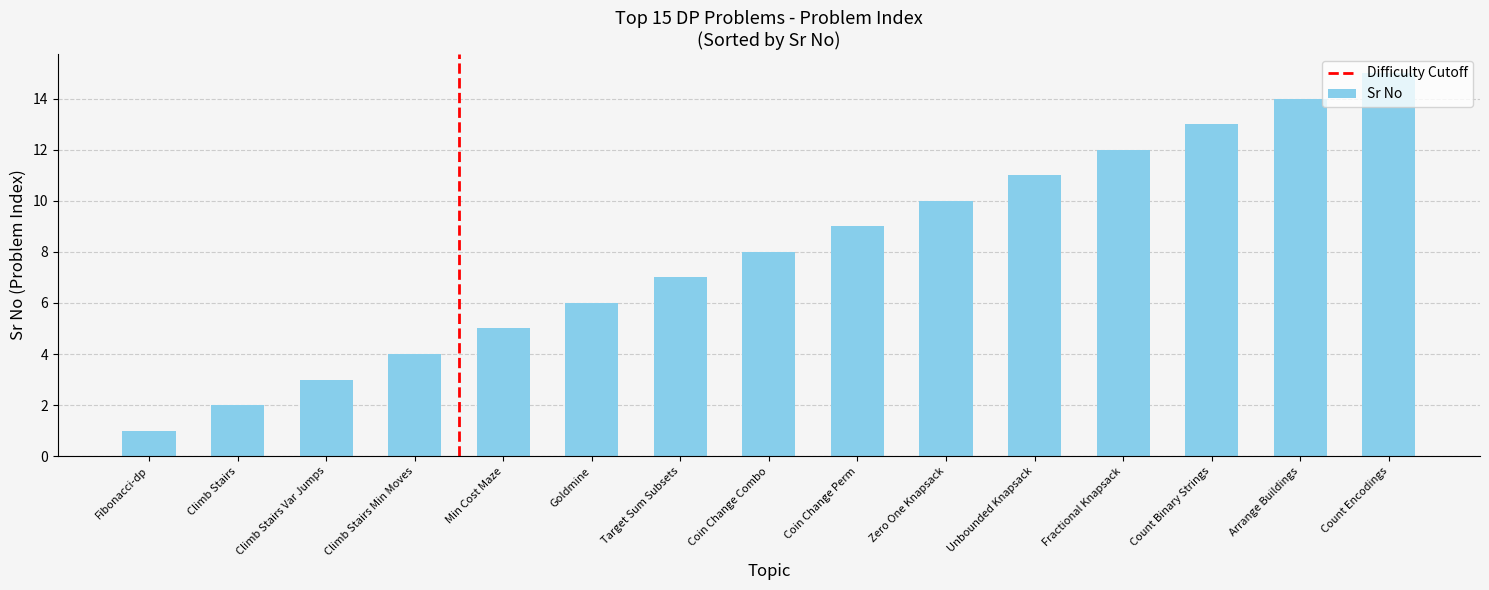

At which category does the chart reach its peak across all series?

Count Encodings